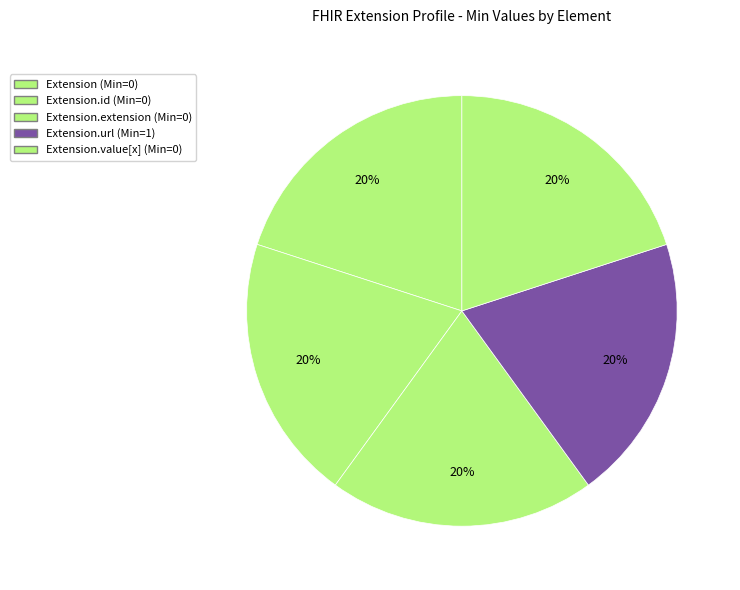

Which slice is the smallest?

Extension